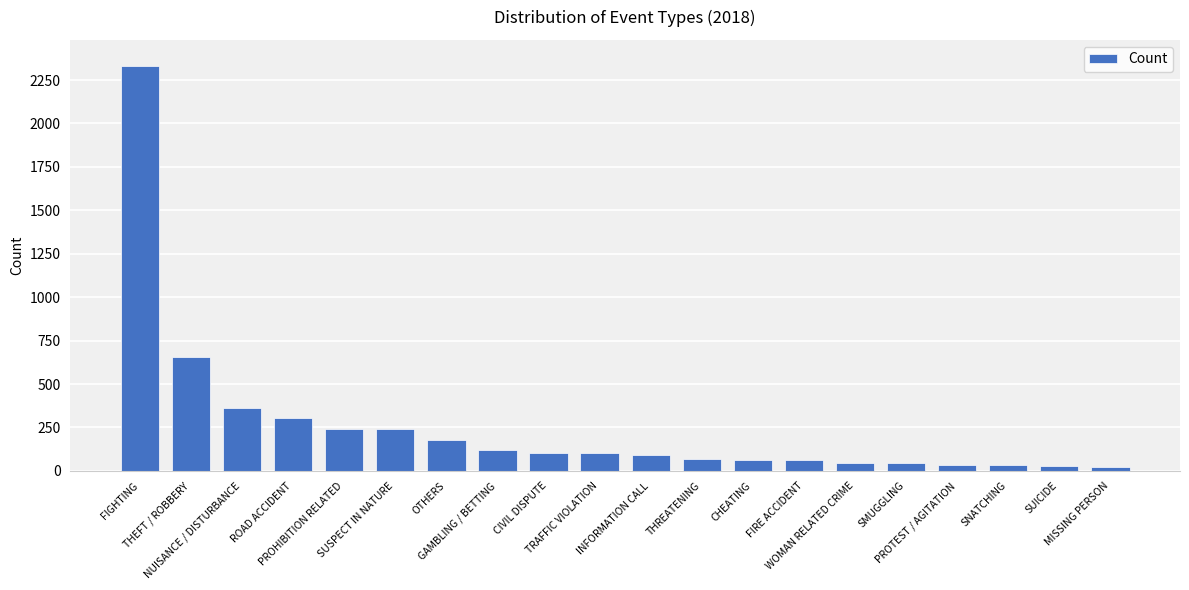

Which has a higher value, PROHIBITION RELATED or CHEATING?

PROHIBITION RELATED